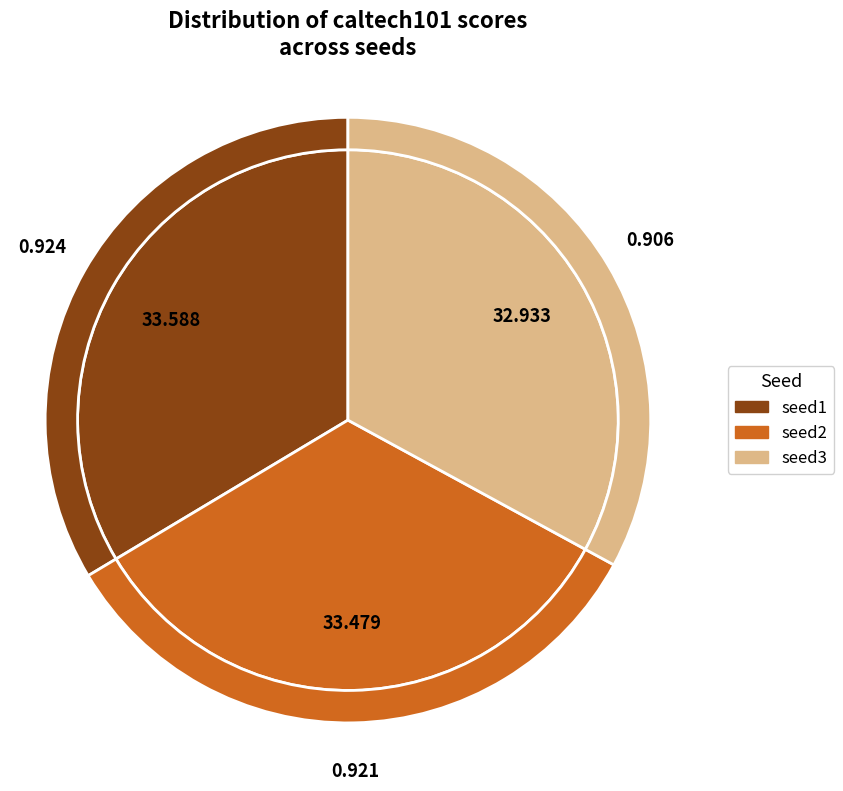

To the nearest percent, what portion does seed1 represent?

34%